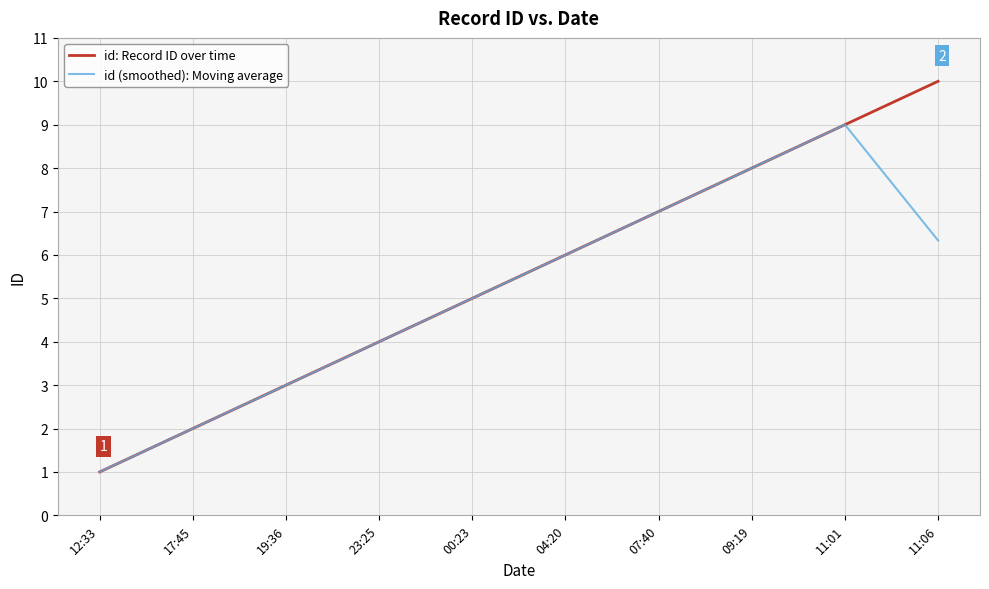

What position from the left is 00:23?

5